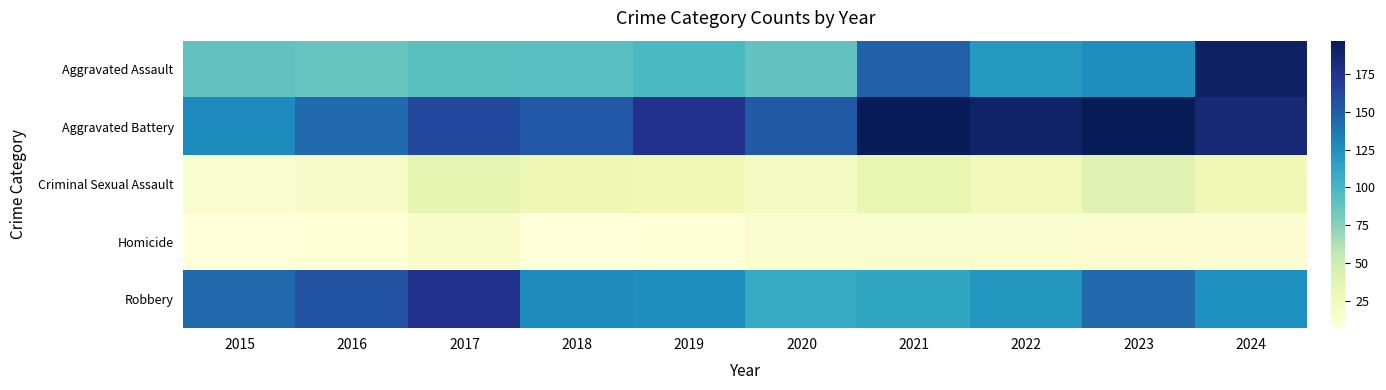

Which category has the lowest value across all series?

2015